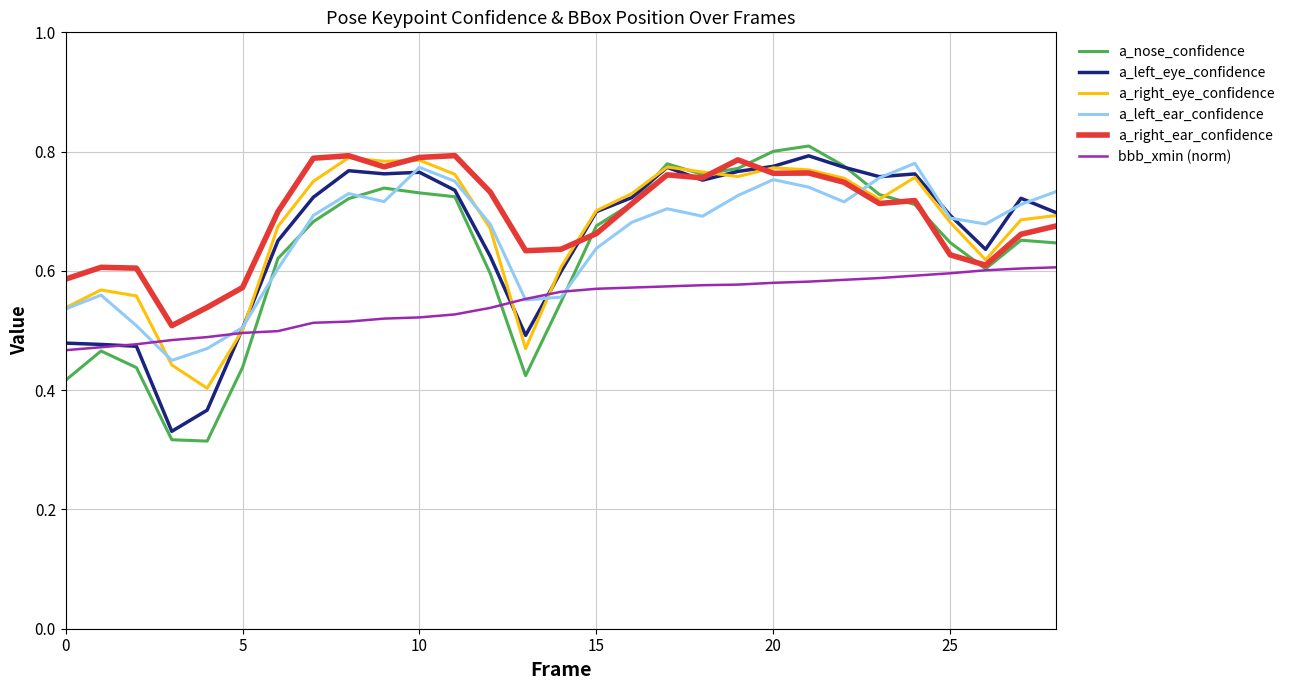

Which series has the widest spread of values?

a_nose_confidence